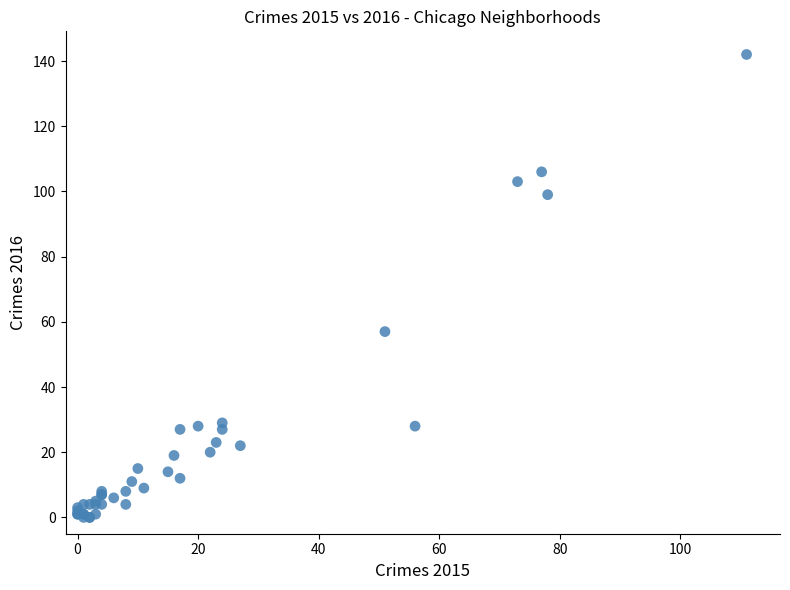

What Y value in the scatter plot is closest to 71?

57